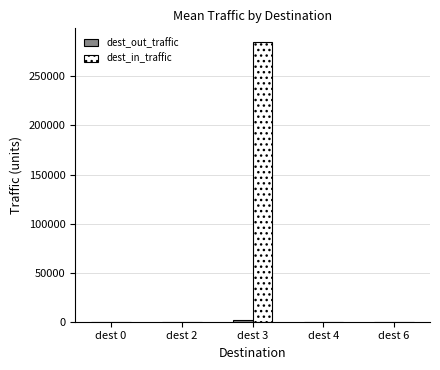

What is the sum of all dest_in_traffic values?

284852.9